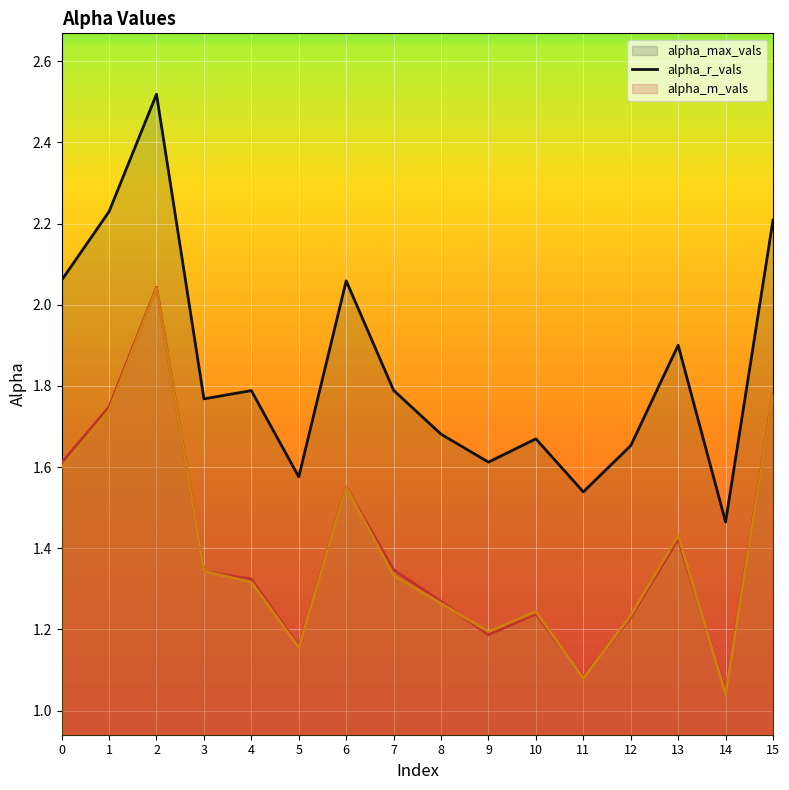

The alpha_m_vals (line) series shows 2.1 at 4. True or false?

False